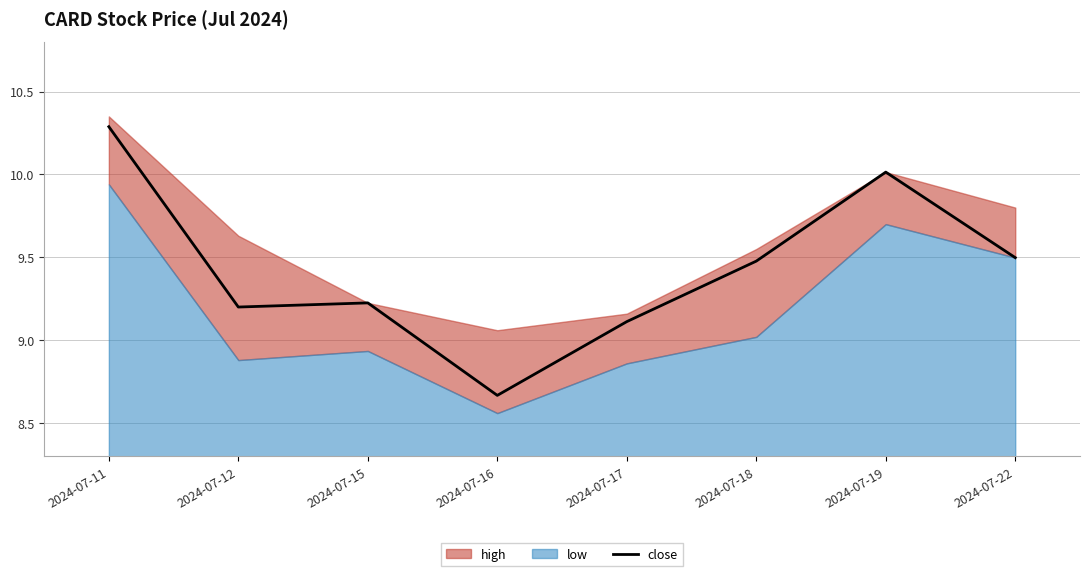

Count the number of categories in the chart.

8